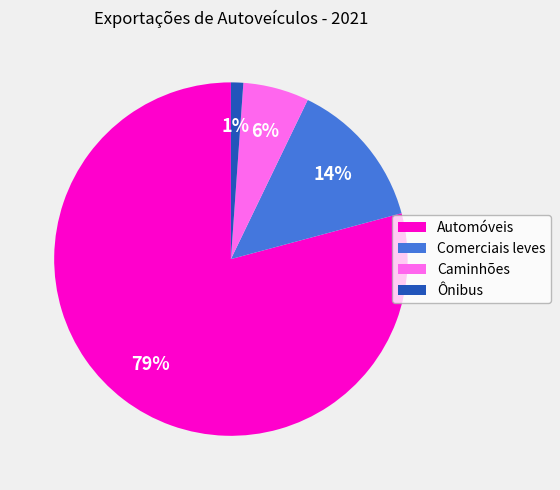

Is the sum of Comerciais leves and Automóveis greater than half?

Yes